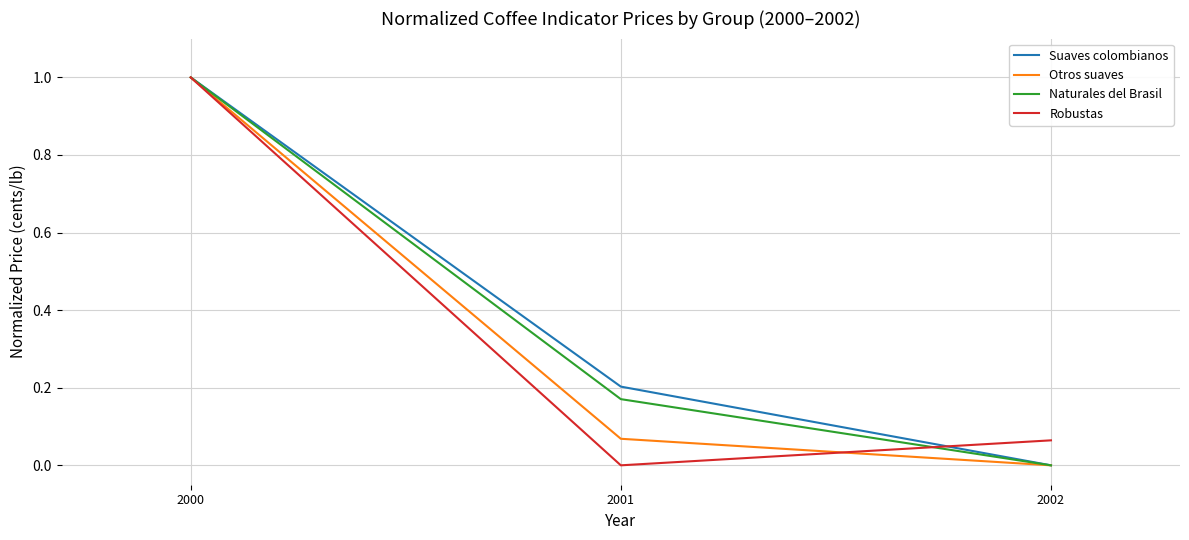

Which series changed the most between 2000 and 2001?

Robustas